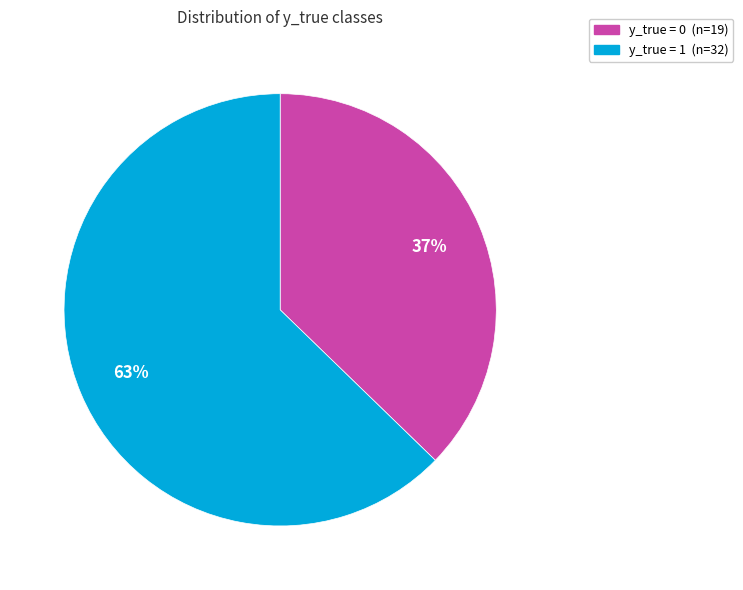

To the nearest percent, what percentage of the pie is y_true = 1?

63%